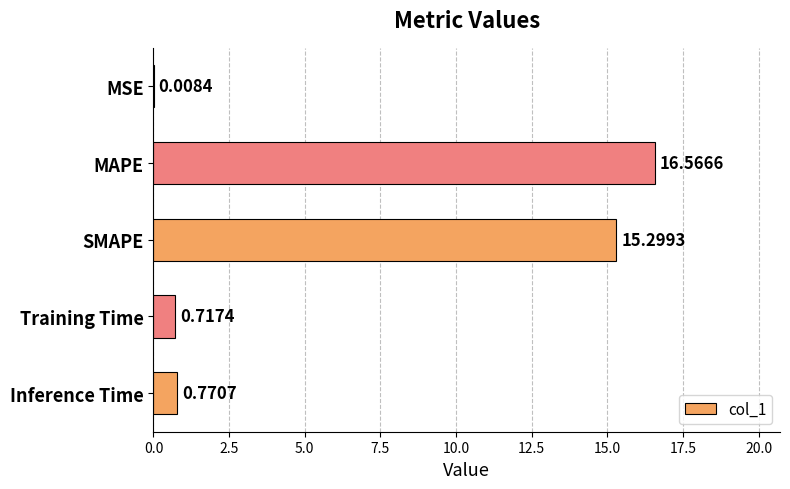

What is the sum of all values?

33.4